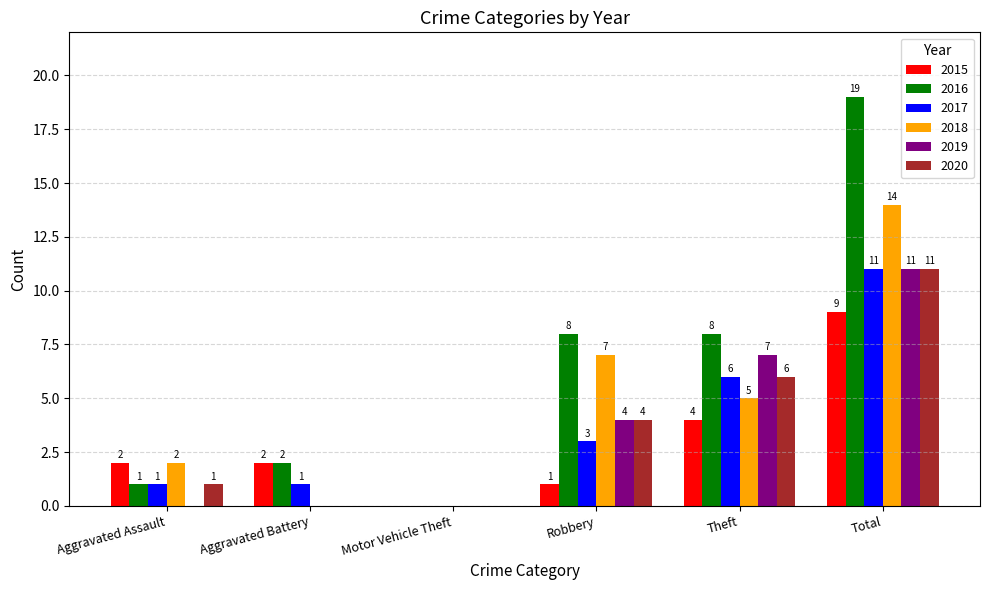

The value of 2019 at Robbery is 4. True or false?

True